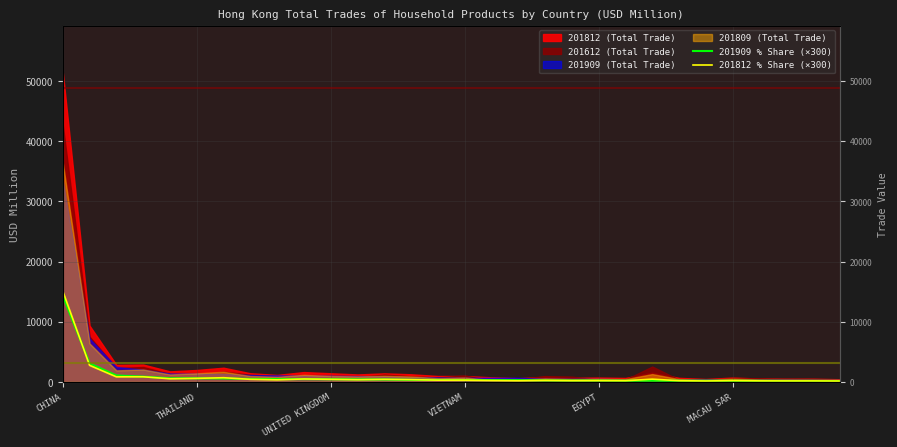

Rank the categories by 201909 % Share (×300) value from lowest to highest.

29, 28, 27, 26, 25, 24, 22, 23, 21, 20, 19, 18, 17, 16, 15, 14, 13, 12, 11, 10, 9, 8, 7, 6, MACAU SAR, EGYPT, VIETNAM, UNITED KINGDOM, THAILAND, CHINA